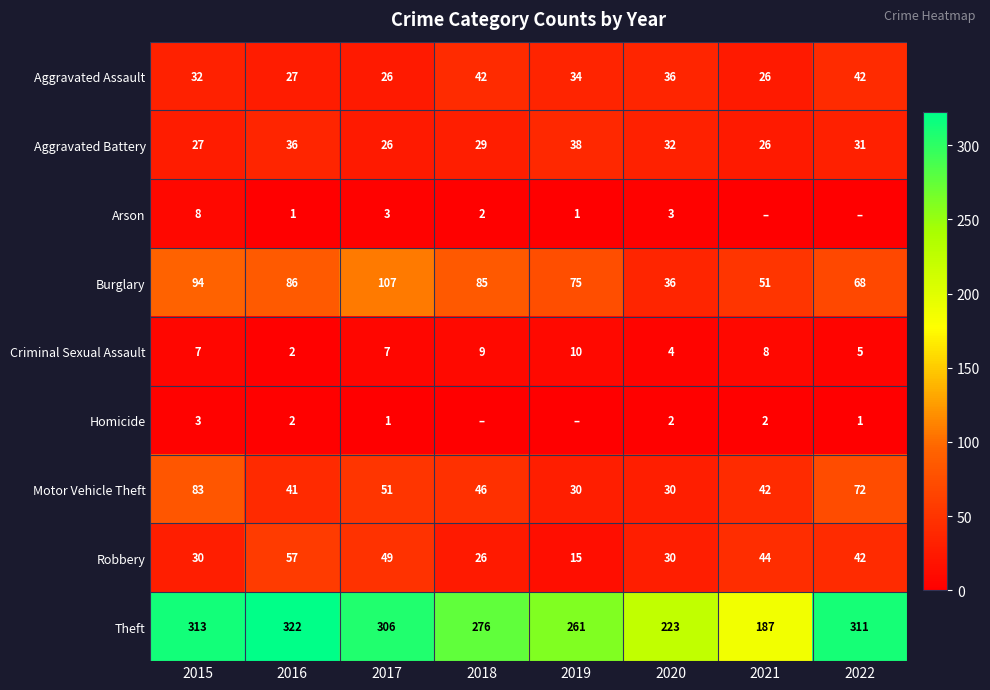

How many data points in Aggravated Assault are less than 34?

4